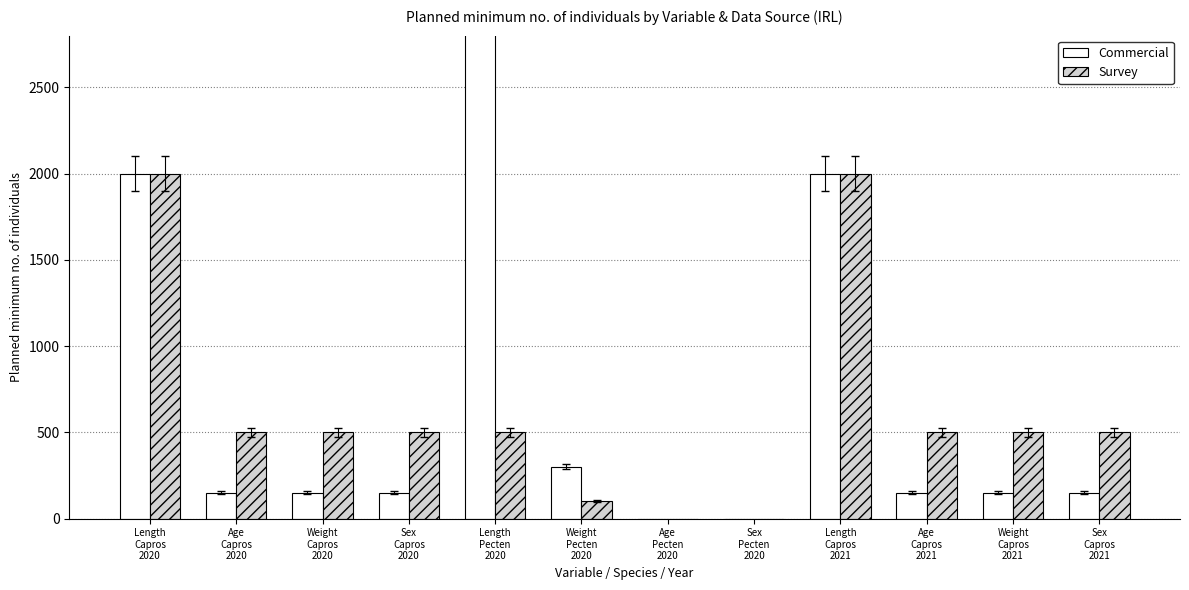

What is the highest value of the Commercial series?

3000